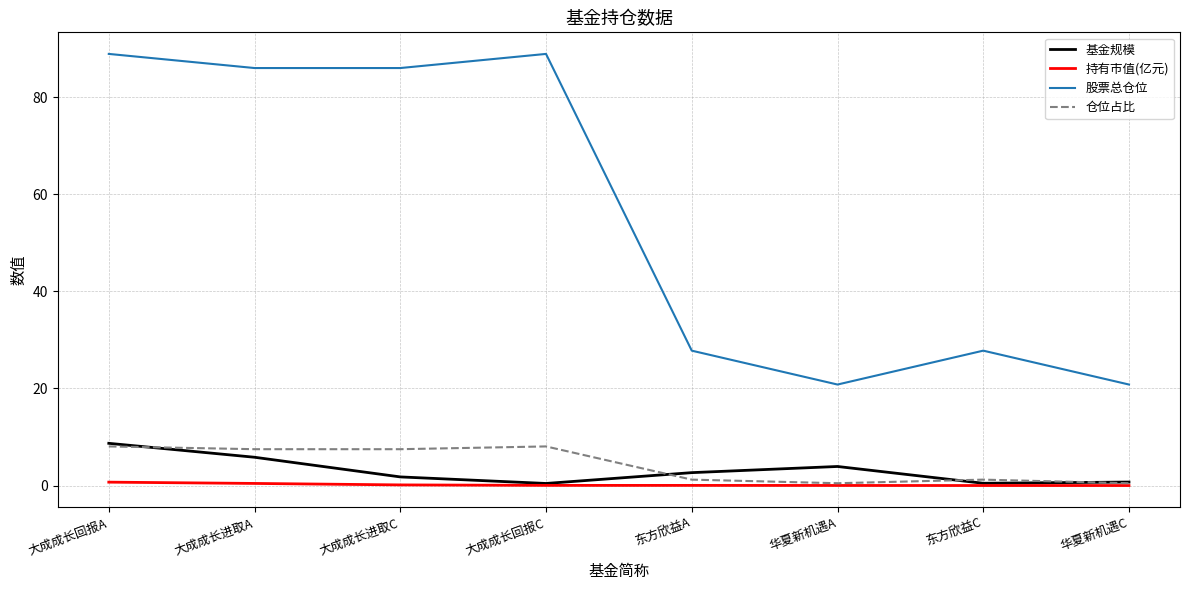

Read the 持有市值(亿元) value at 大成成长进取C.

0.1